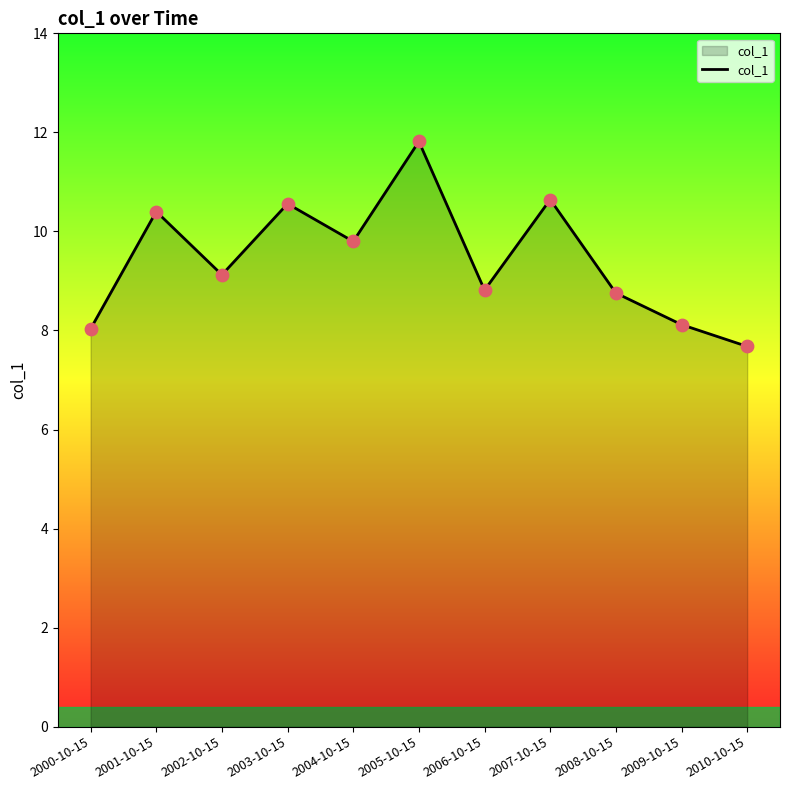

What is the change in value from 2000-10-15 to 2009-10-15?

+0.1